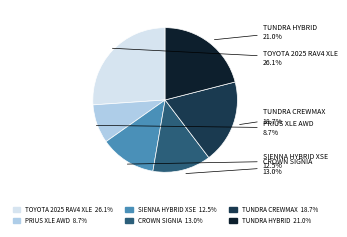

Is there a majority slice in this chart?

No